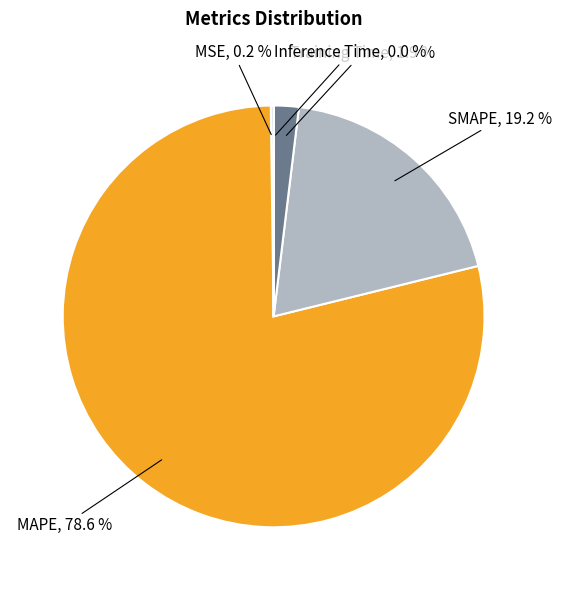

Is there any slice that represents more than half of the pie?

Yes